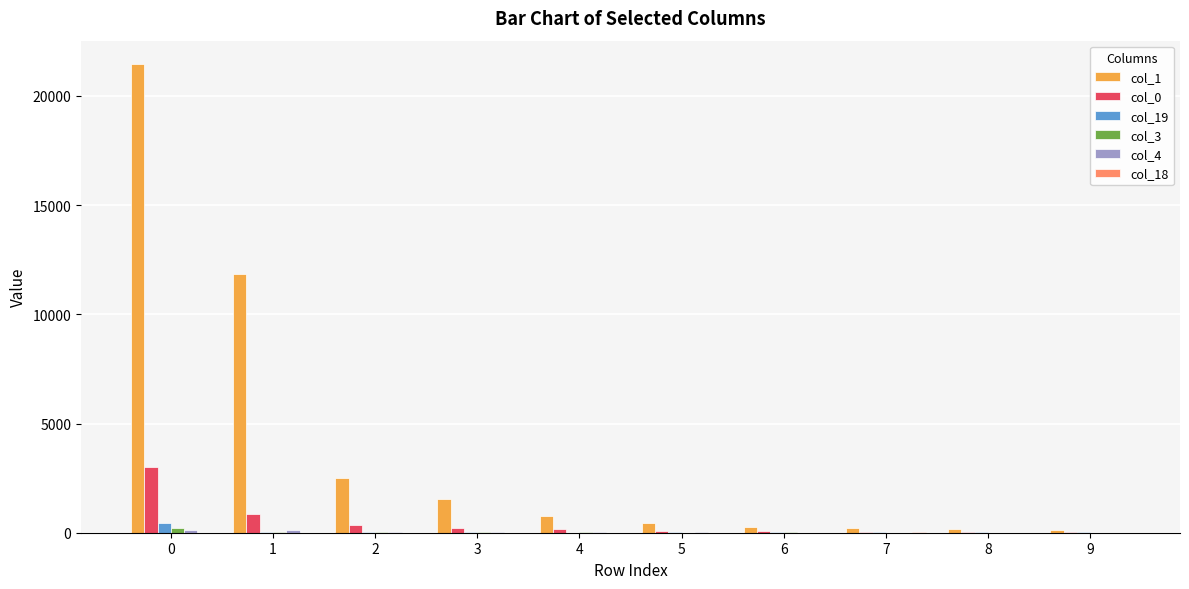

Does the chart contain stacked bars?

No